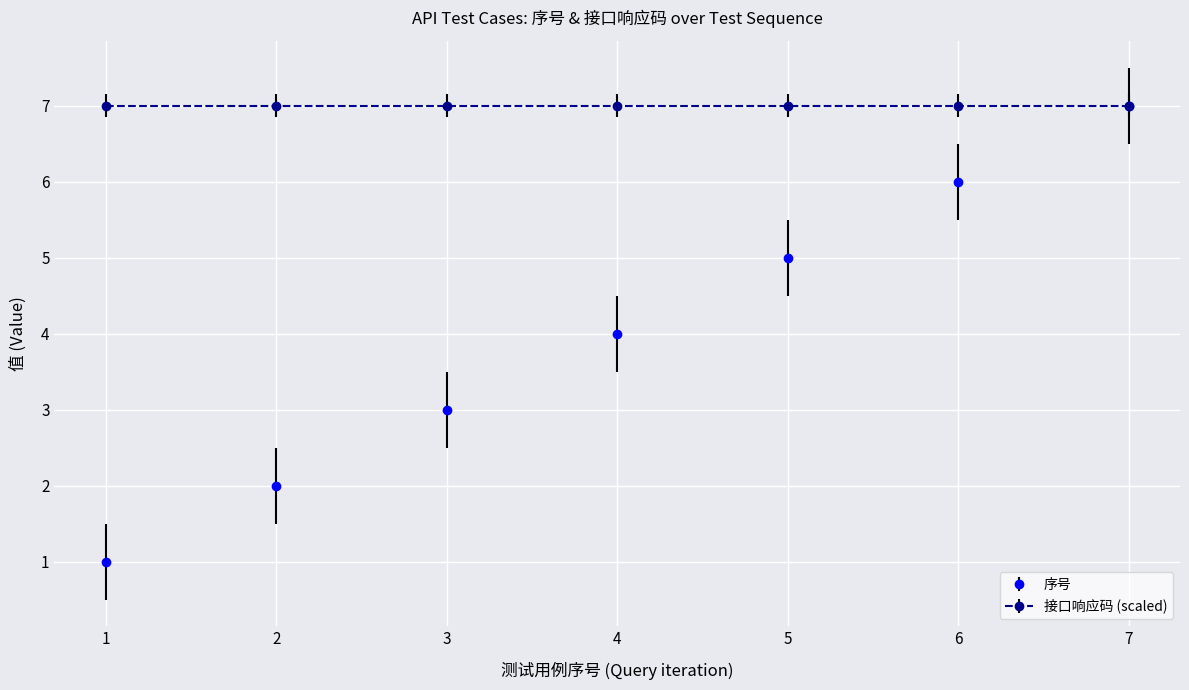

At 5, list the series in order from smallest to largest.

序号, 接口响应码 (scaled)